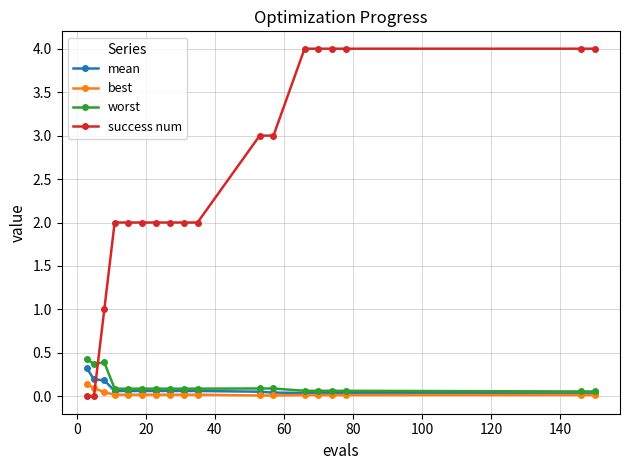

How many intersections are there between success num and mean?

1